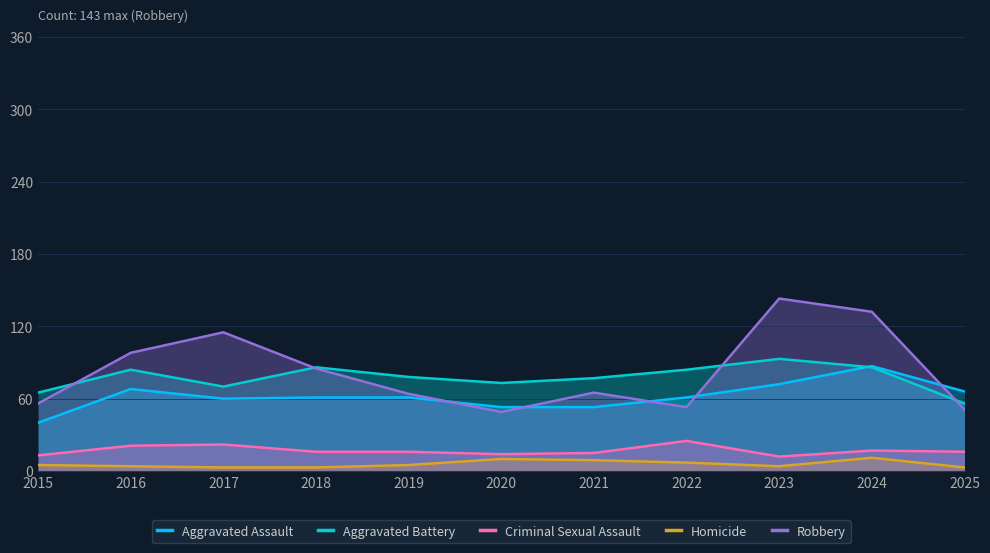

True or false: Robbery has a value of 56 at 2015.

True